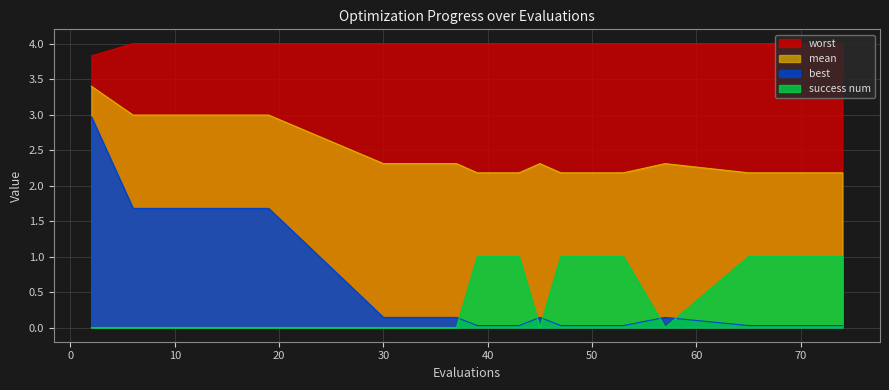

True or false: worst and mean cross at least once.

False